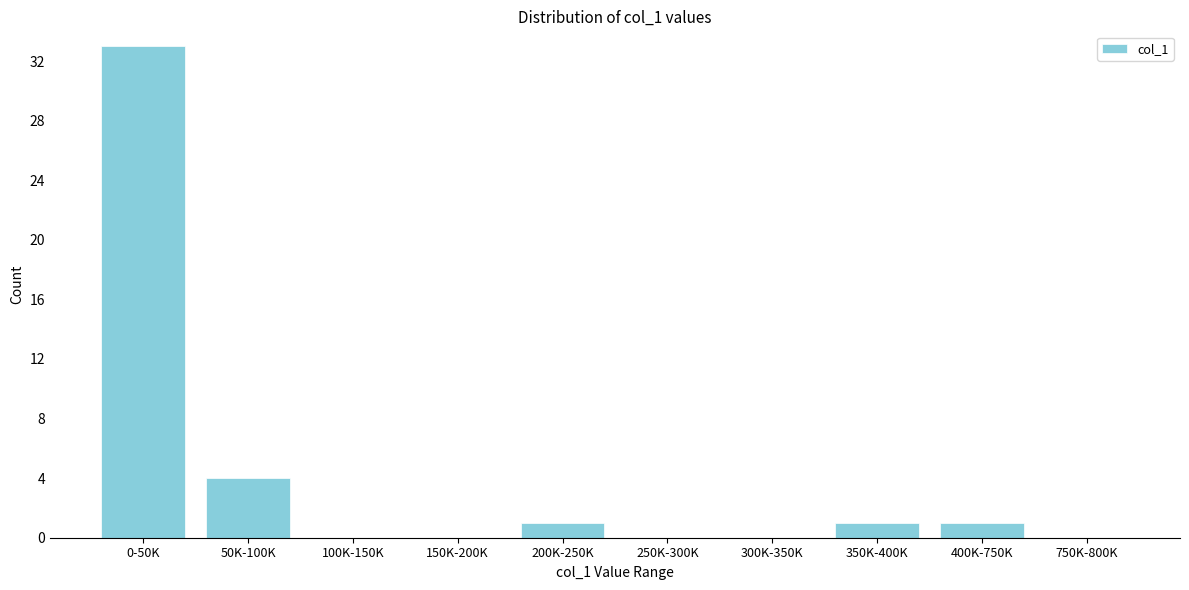

Reading left to right, what are all the values shown in this chart?

0-50K=33	50K-100K=4	100K-150K=0	150K-200K=0	200K-250K=1	250K-300K=0	300K-350K=0	350K-400K=1	400K-750K=1	750K-800K=0